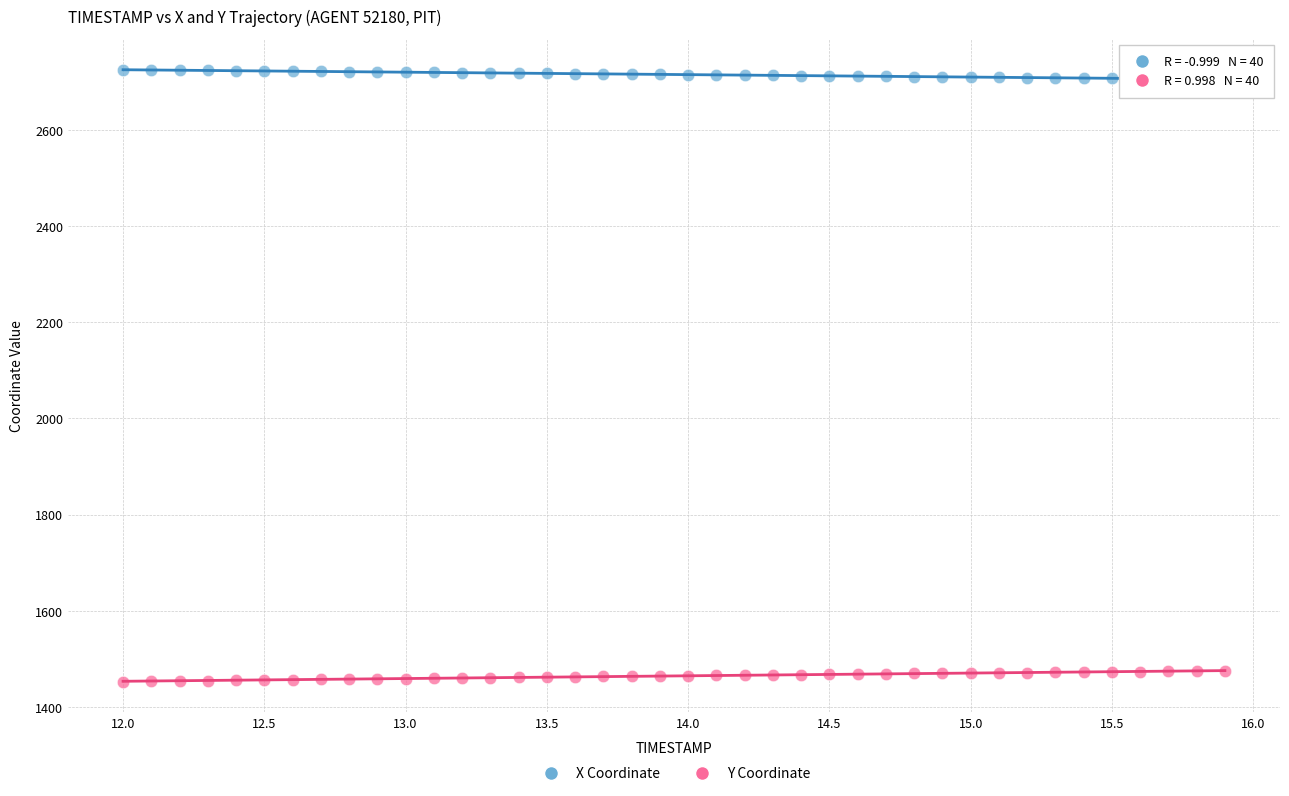

Across all data points, what is the range of X values (max minus min)?

3.9